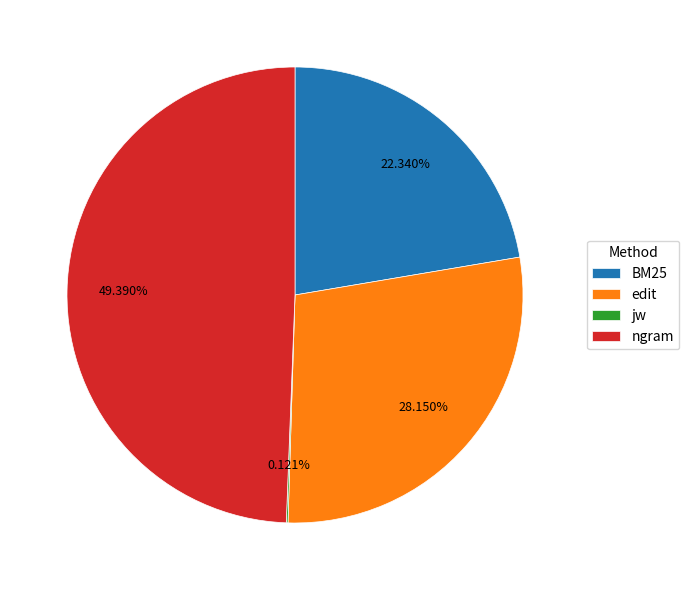

Does edit represent more than half of the total?

No